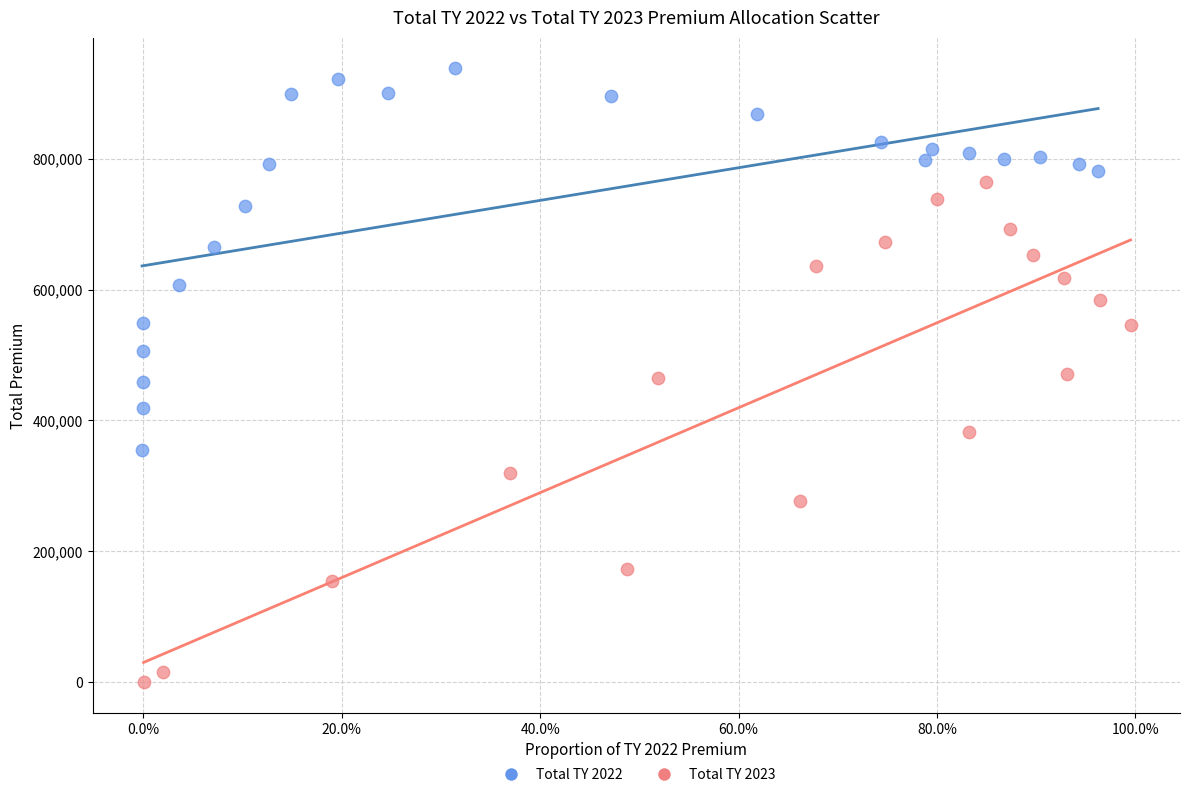

Which series has the largest Y range (max minus min)?

Total TY 2023